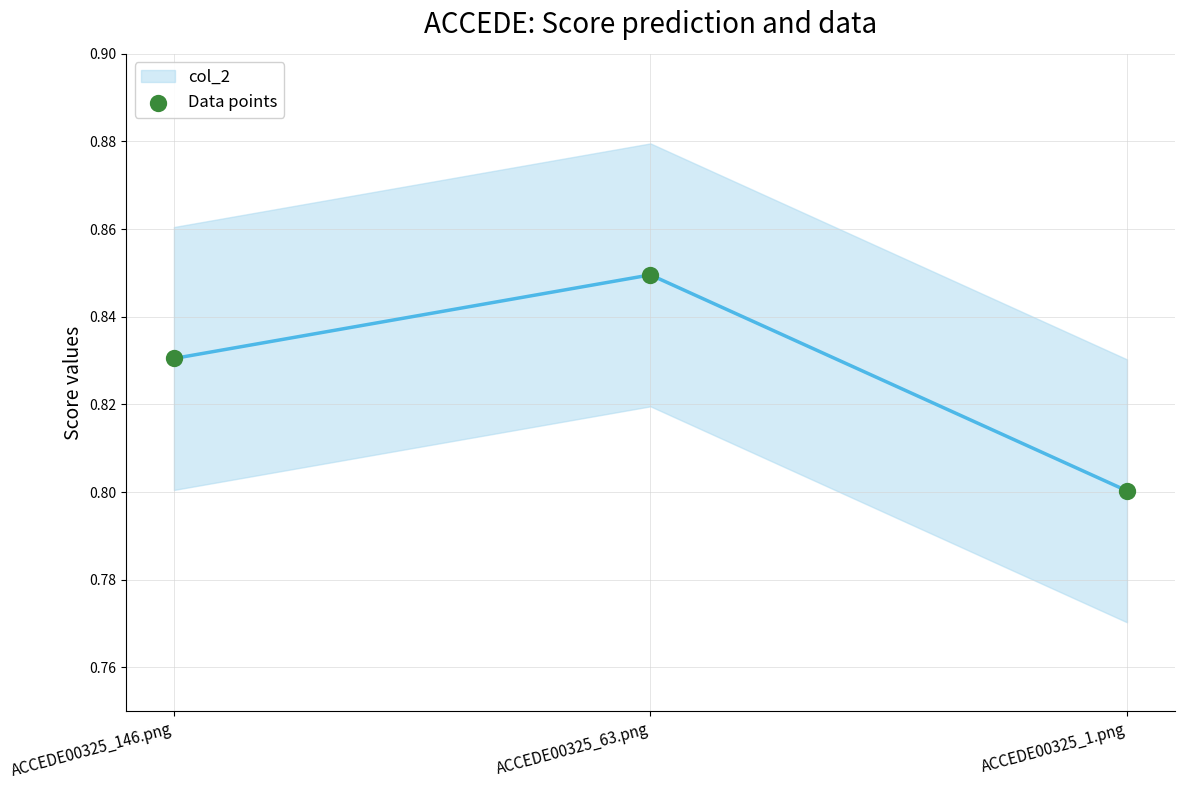

How many points are shown in the scatter plot?

3